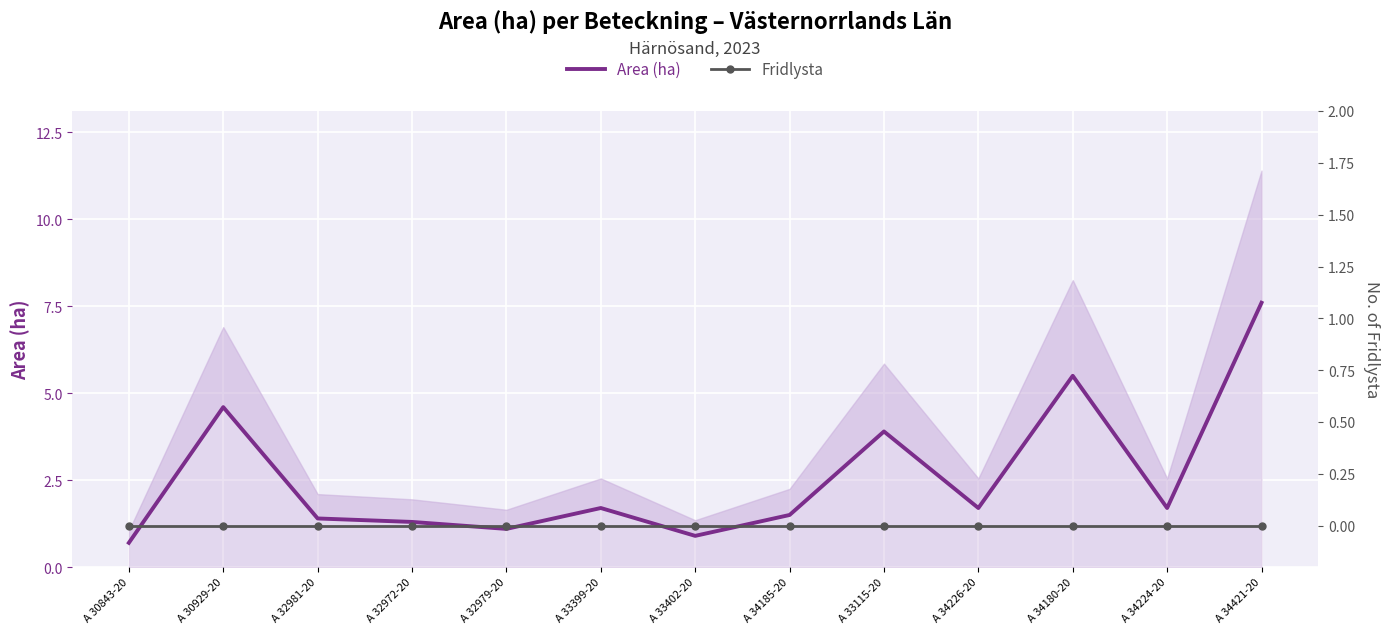

What position from the right is A 34421-20?

1